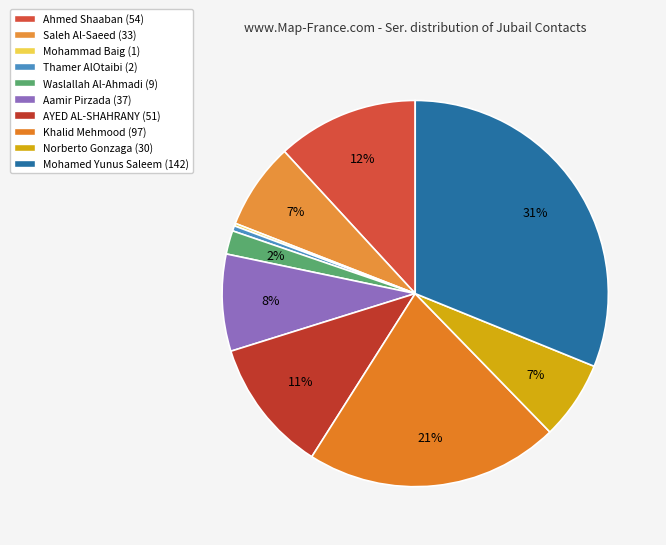

Does Aamir Pirzada account for over 50% of the chart?

No